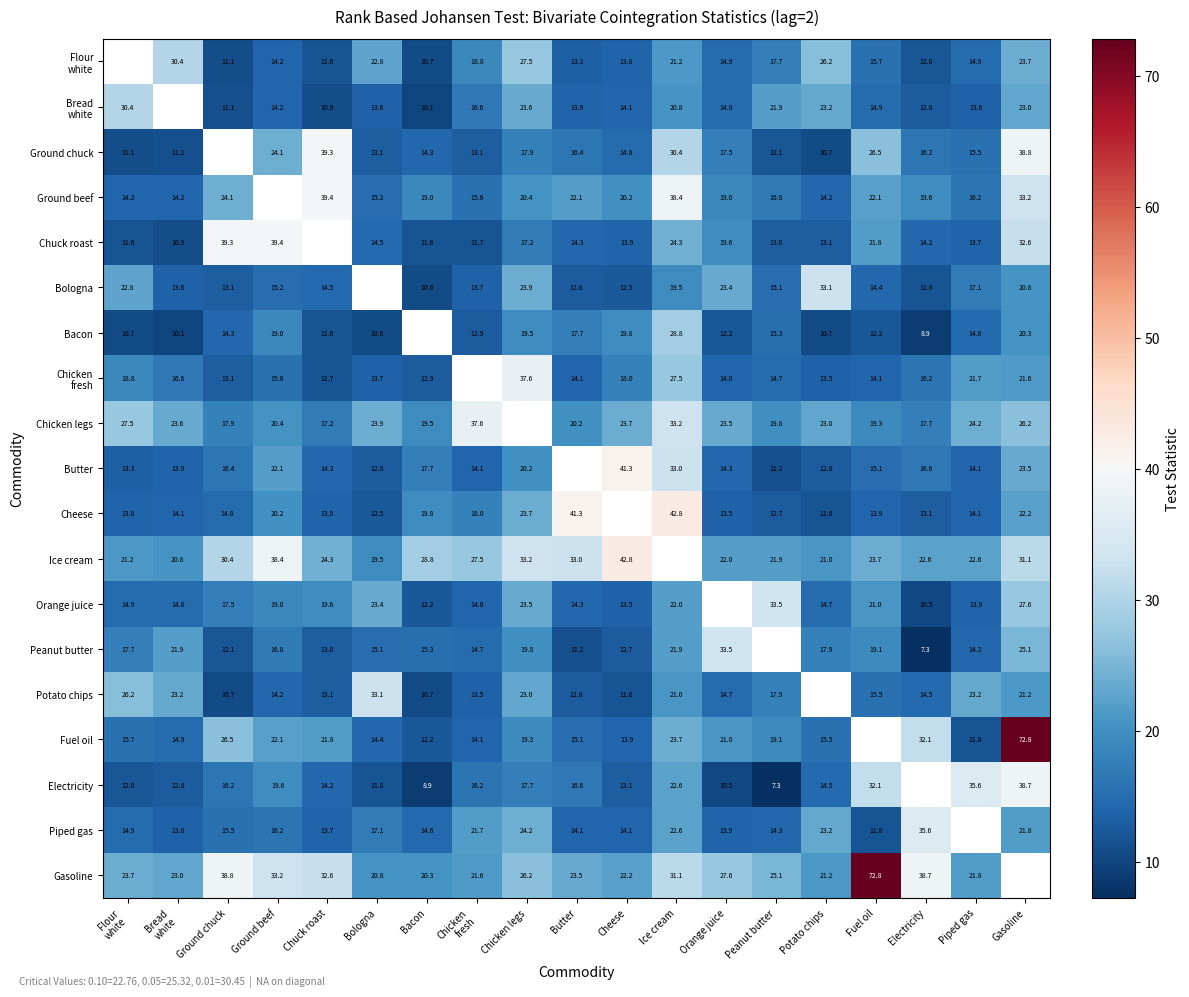

How many data points in Chuck roast are less than 14?

8